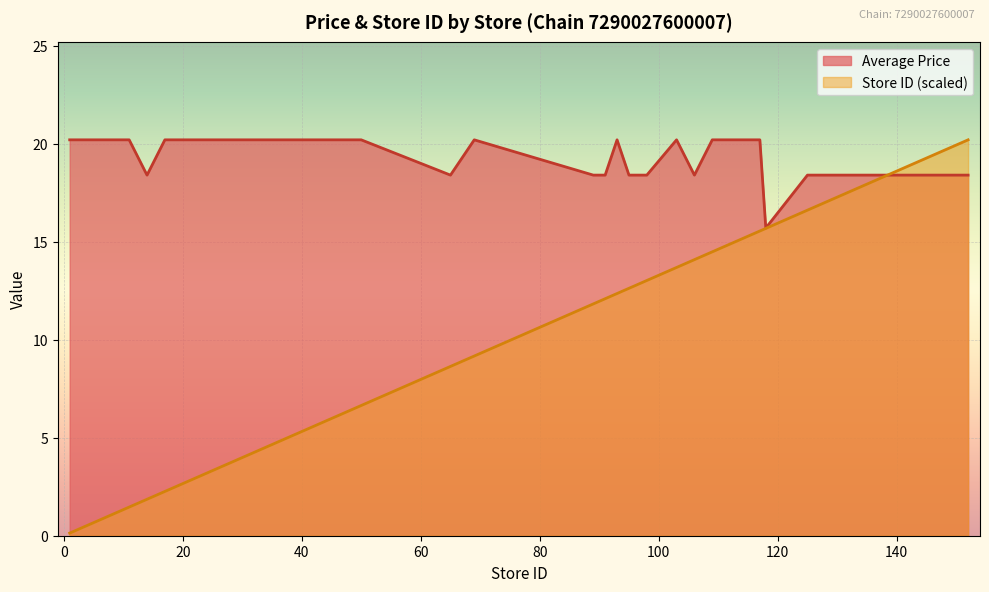

At which category is the sum across all series the highest?

152